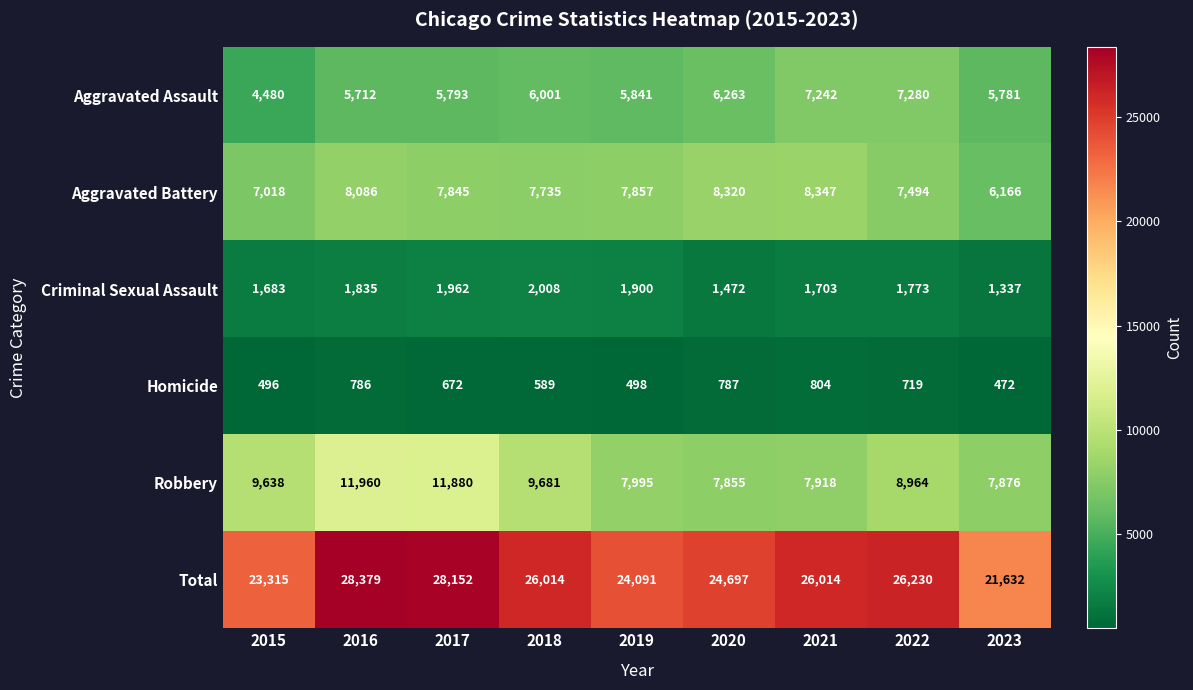

What is the difference between the highest and lowest values at 2018?

25425